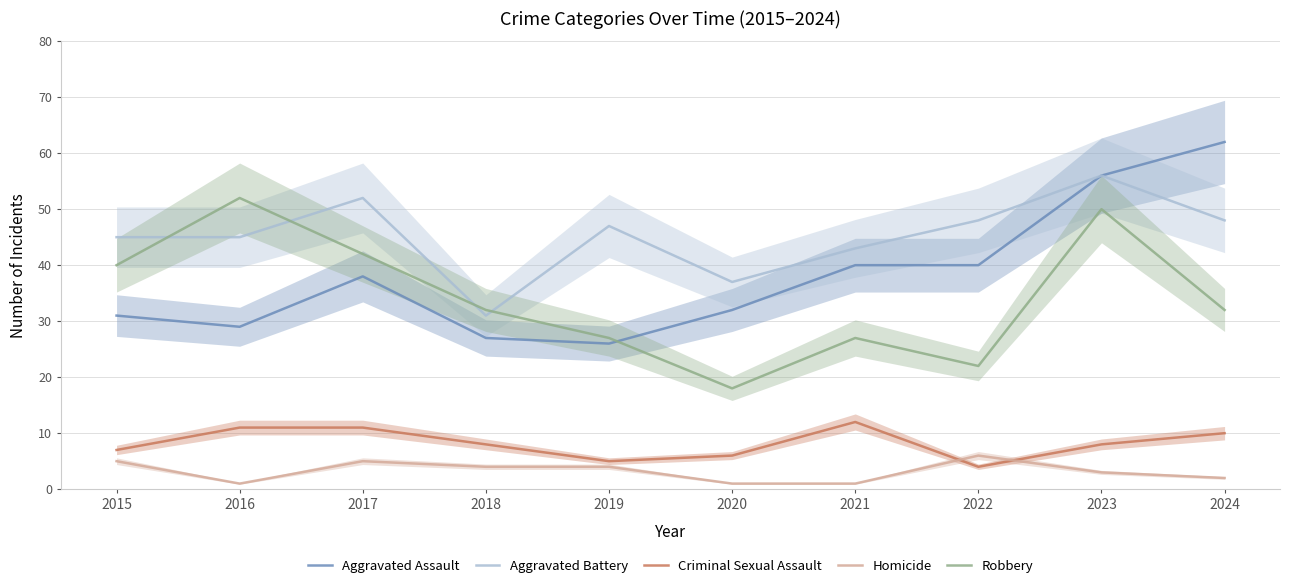

Reading left to right, extract all data points from this chart.

Aggravated Assault: 2015=31	2016=29	2017=38	2018=27	2019=26	2020=32	2021=40	2022=40	2023=56	2024=62
Aggravated Battery: 2015=45	2016=45	2017=52	2018=31	2019=47	2020=37	2021=43	2022=48	2023=56	2024=48
Criminal Sexual Assault: 2015=7	2016=11	2017=11	2018=8	2019=5	2020=6	2021=12	2022=4	2023=8	2024=10
Homicide: 2015=5	2016=1	2017=5	2018=4	2019=4	2020=1	2021=1	2022=6	2023=3	2024=2
Robbery: 2015=40	2016=52	2017=42	2018=32	2019=27	2020=18	2021=27	2022=22	2023=50	2024=32